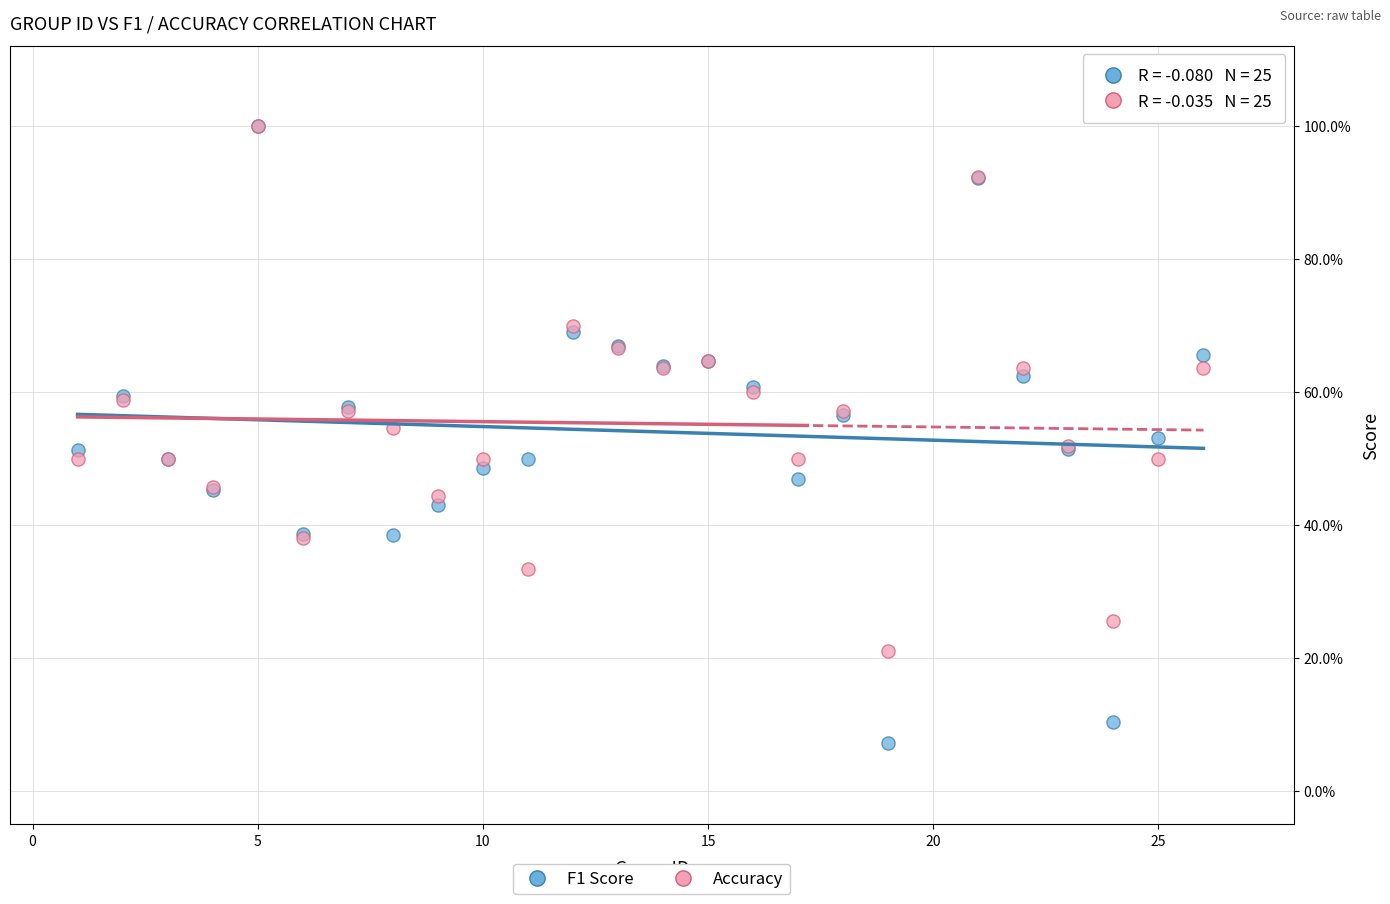

Which series reaches the minimum Y coordinate?

F1 Score